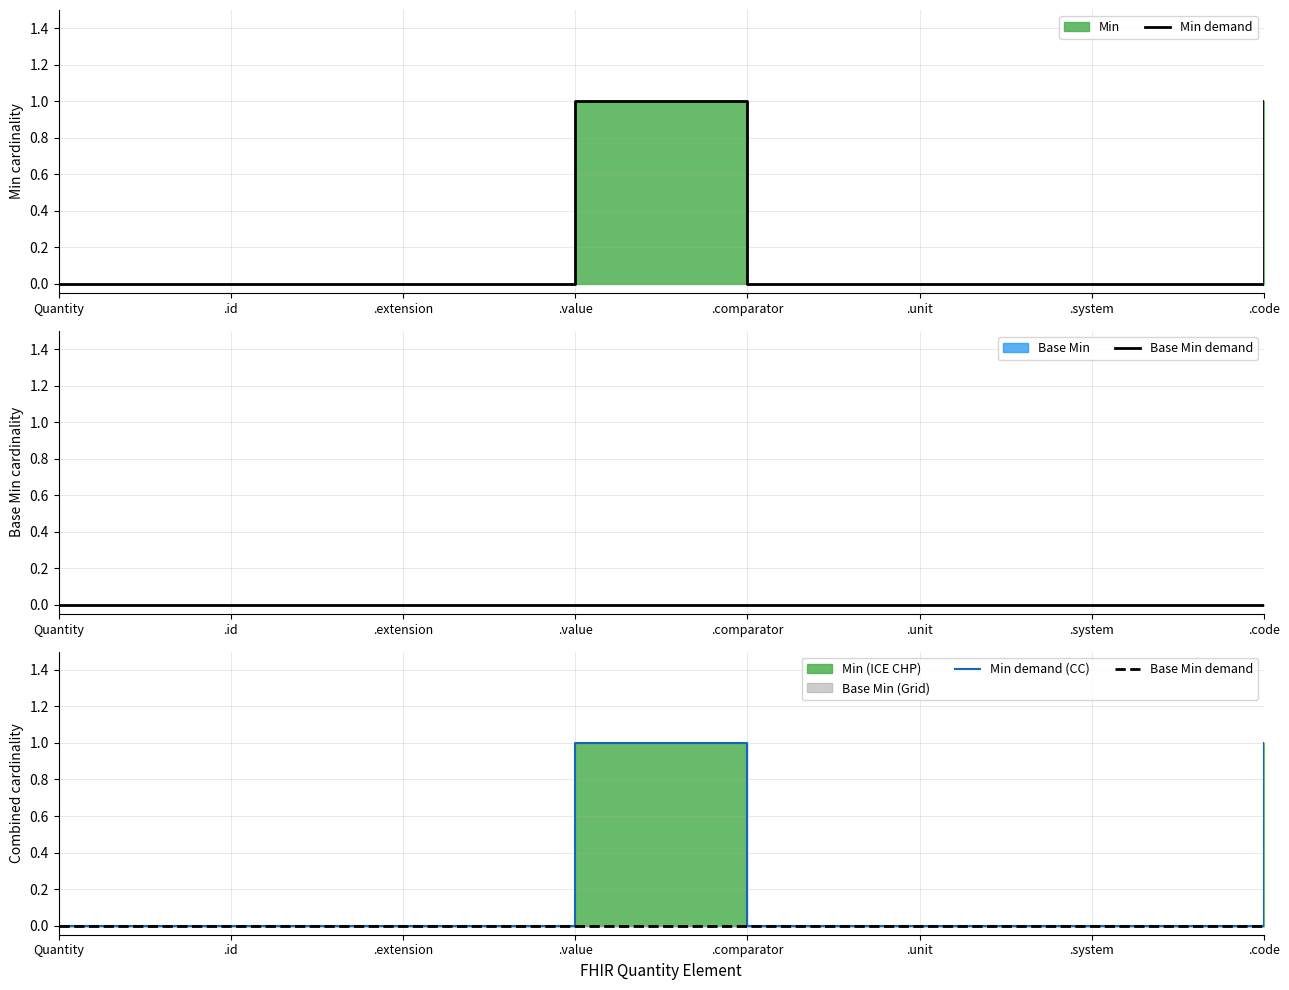

How many distinct data groups are displayed?

3